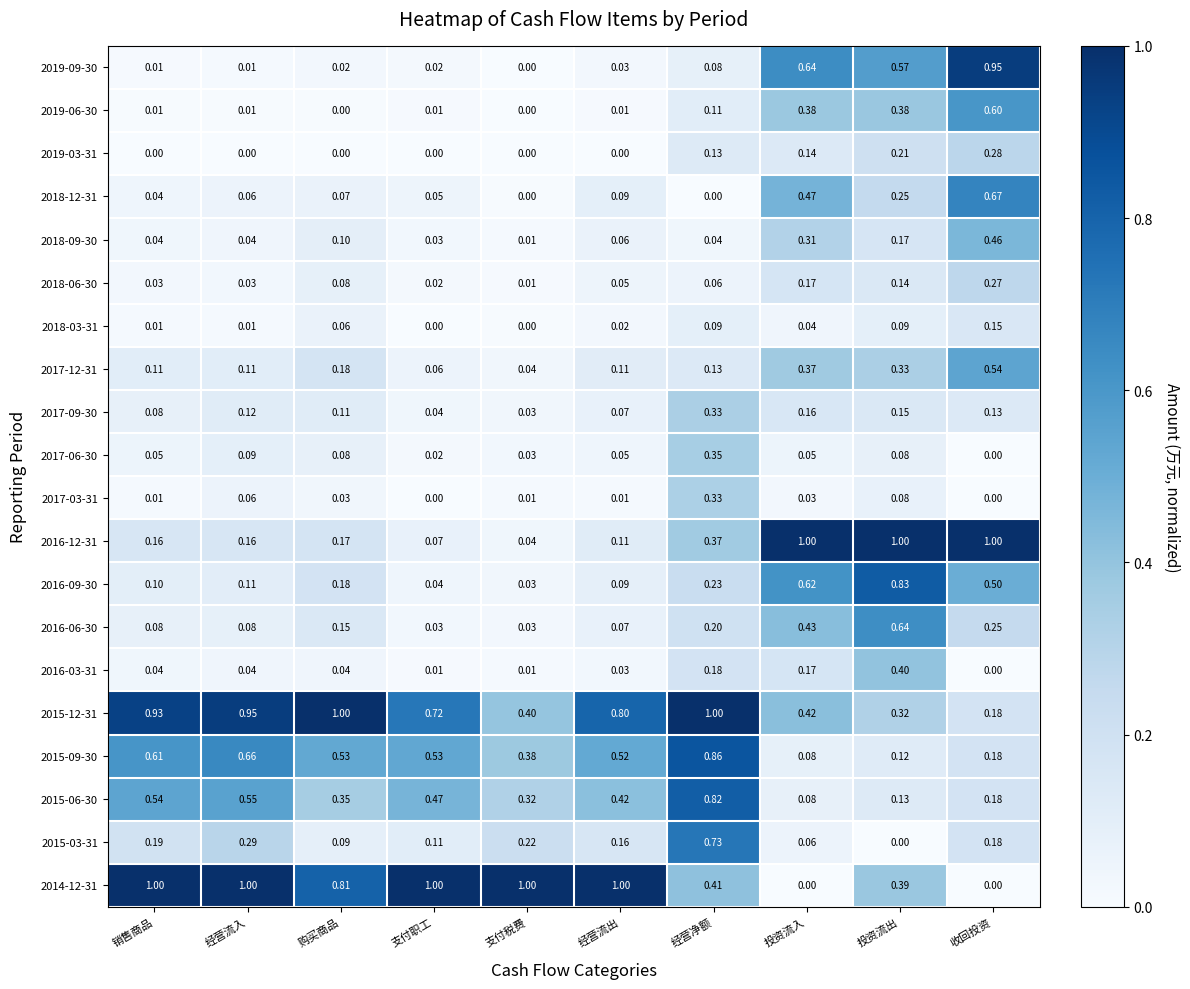

At how many categories does at least one series exceed 0?

10